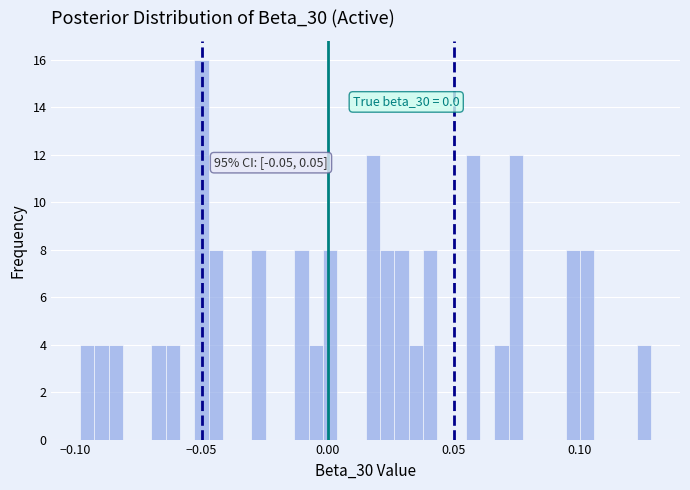

Read against the x-axis, roughly where is the centre of the tallest bar?

-0.050